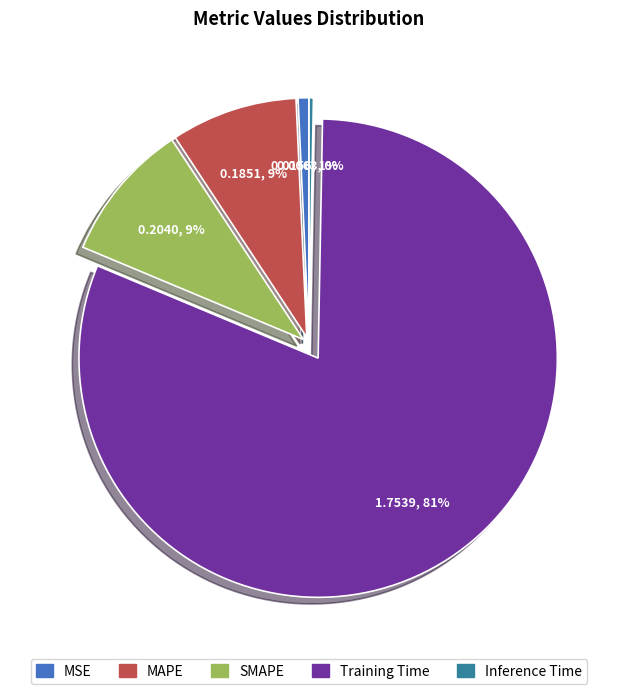

Which category accounts for the majority?

Training Time